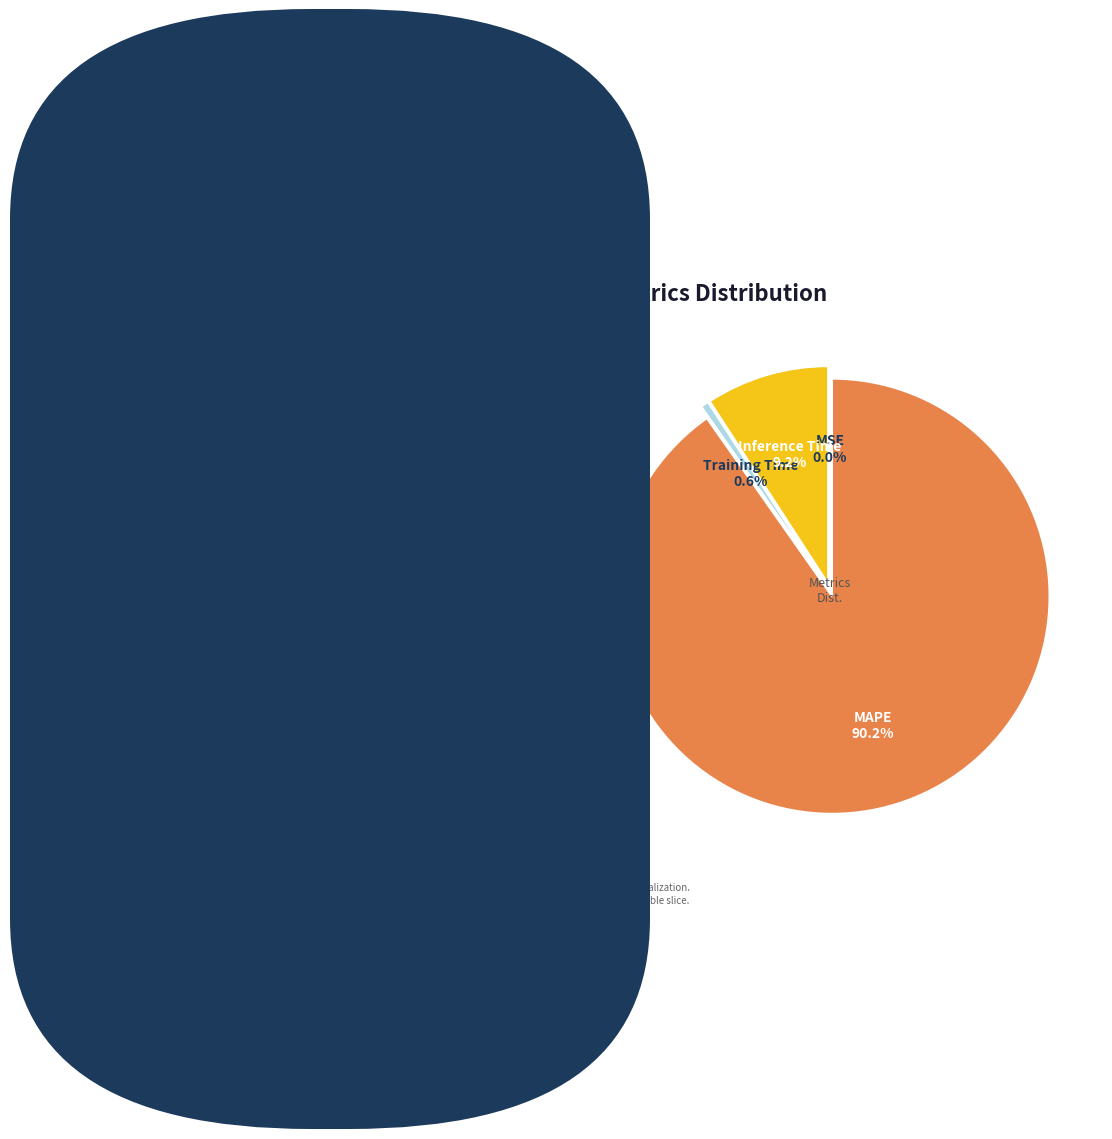

To the nearest percent, what is the difference between the largest and smallest slice percentages?

90%